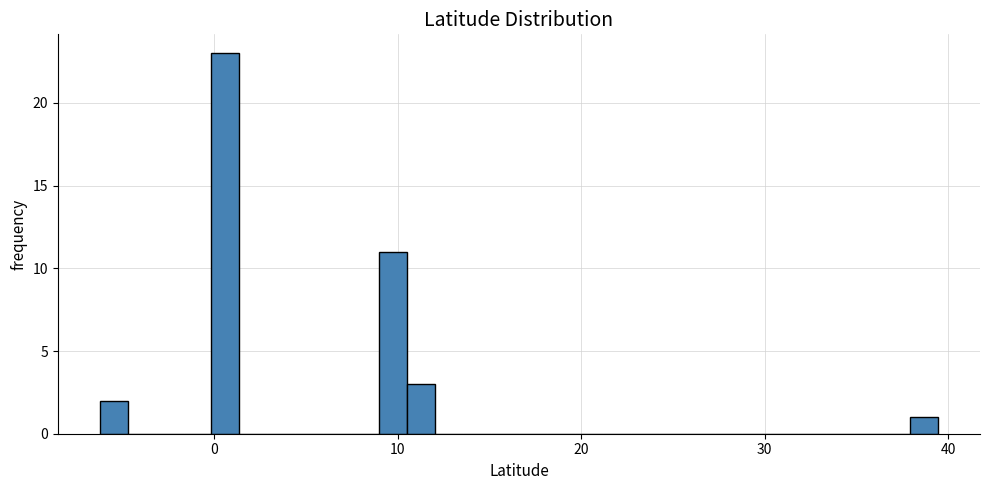

Read against the x-axis, roughly where is the centre of the tallest bar?

1